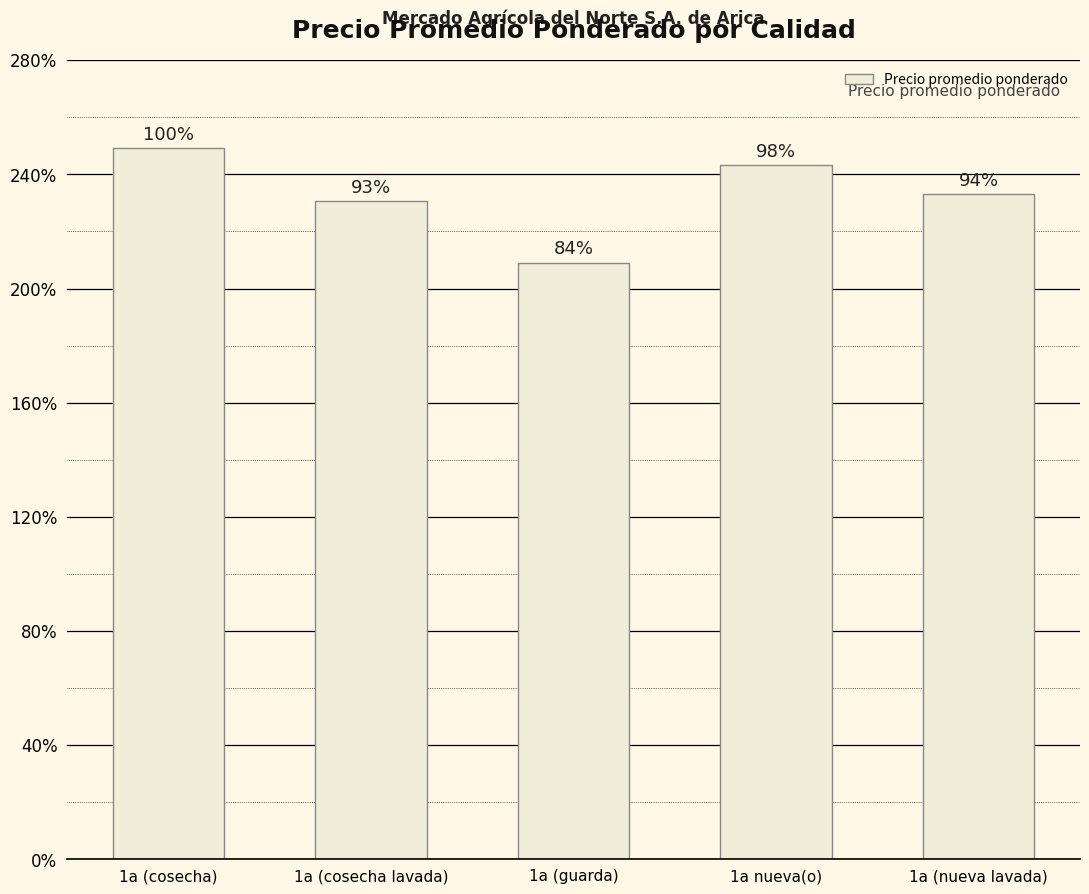

What is the label of the 3rd bar from the right?

1a (guarda)